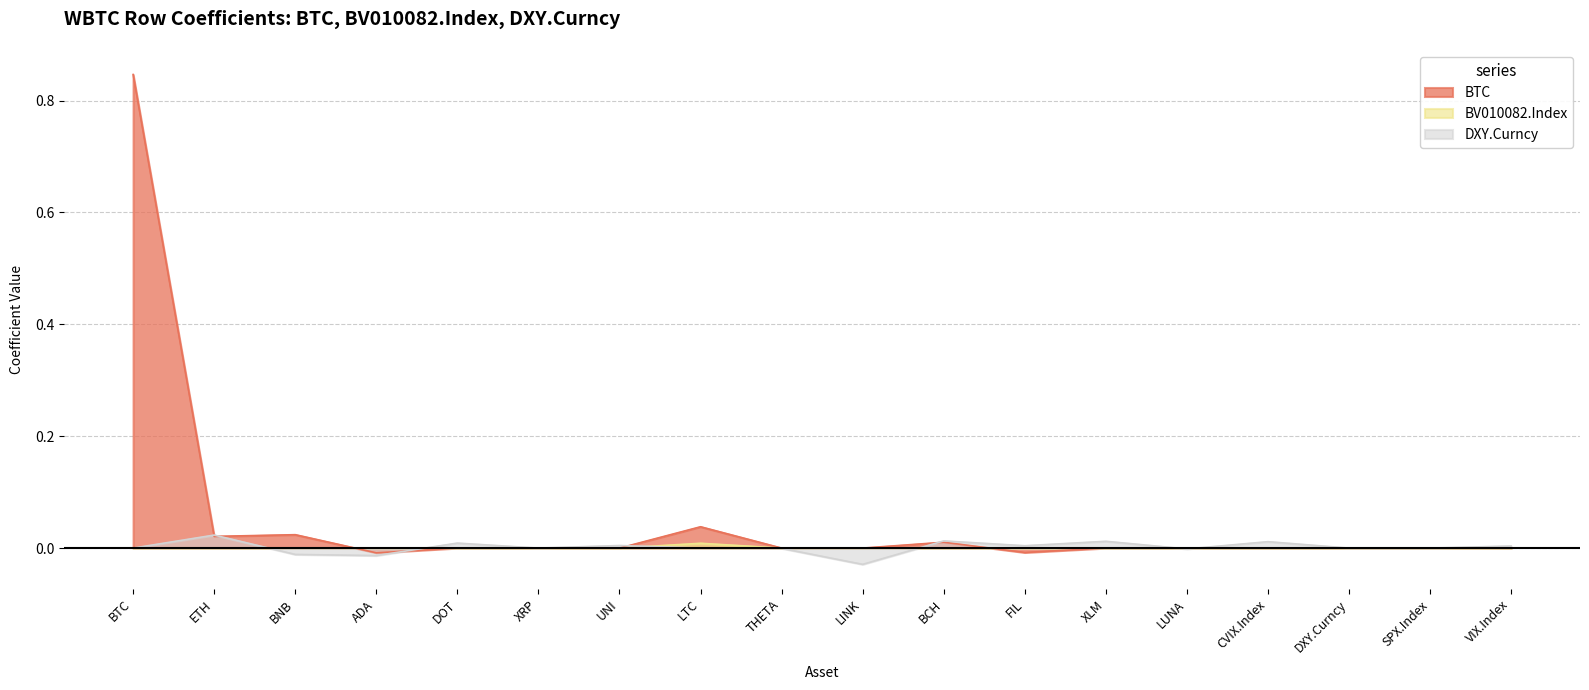

How many data points in DXY.Curncy are above 0?

8